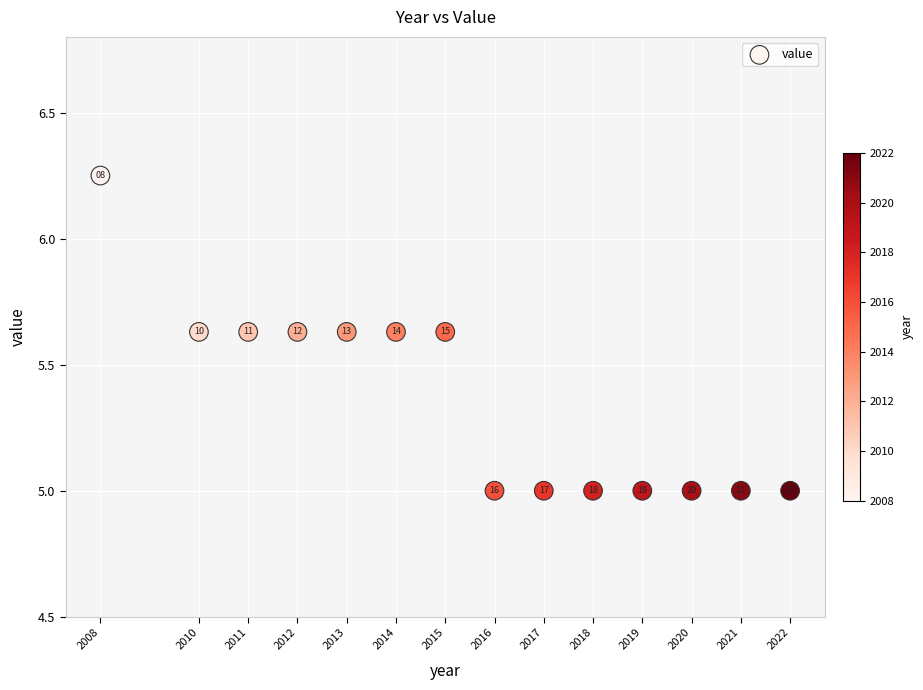

What Y value in the scatter plot is closest to 5?

5.0